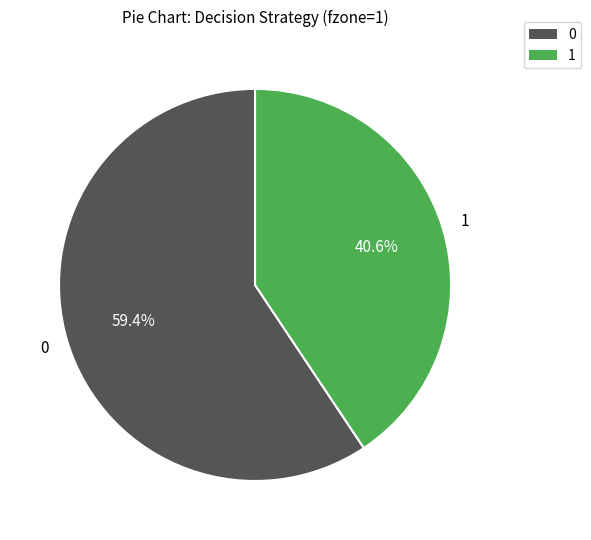

Does any single category account for the majority?

Yes